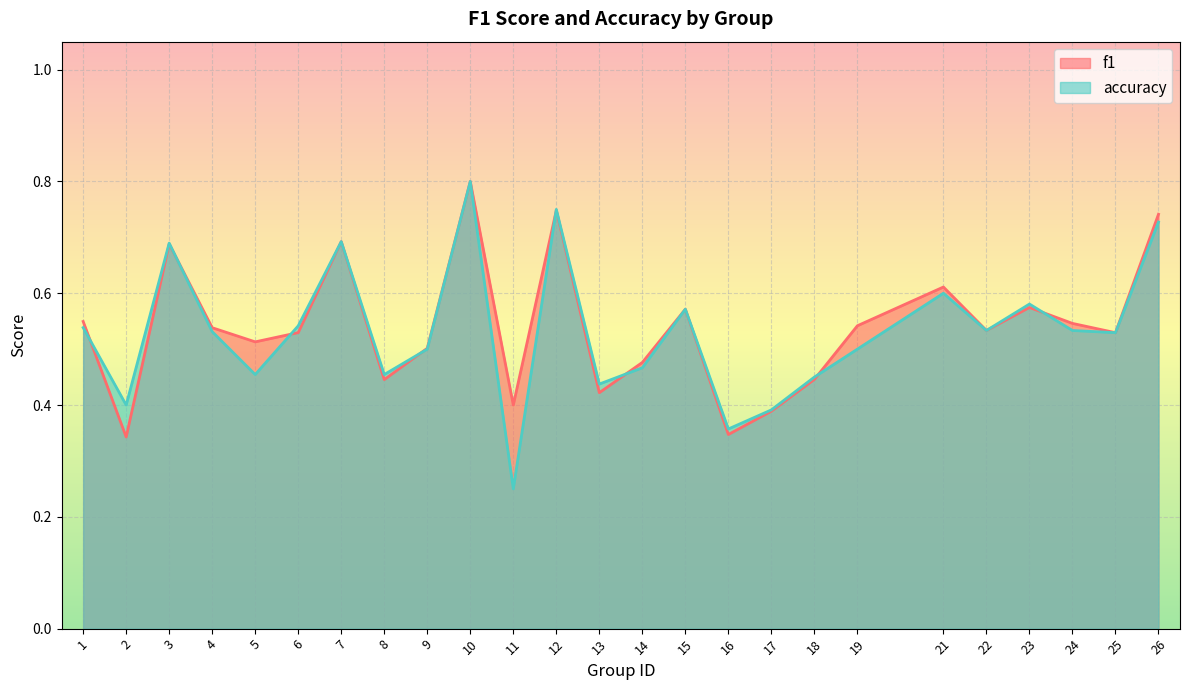

Which series has the largest range (max minus min)?

accuracy